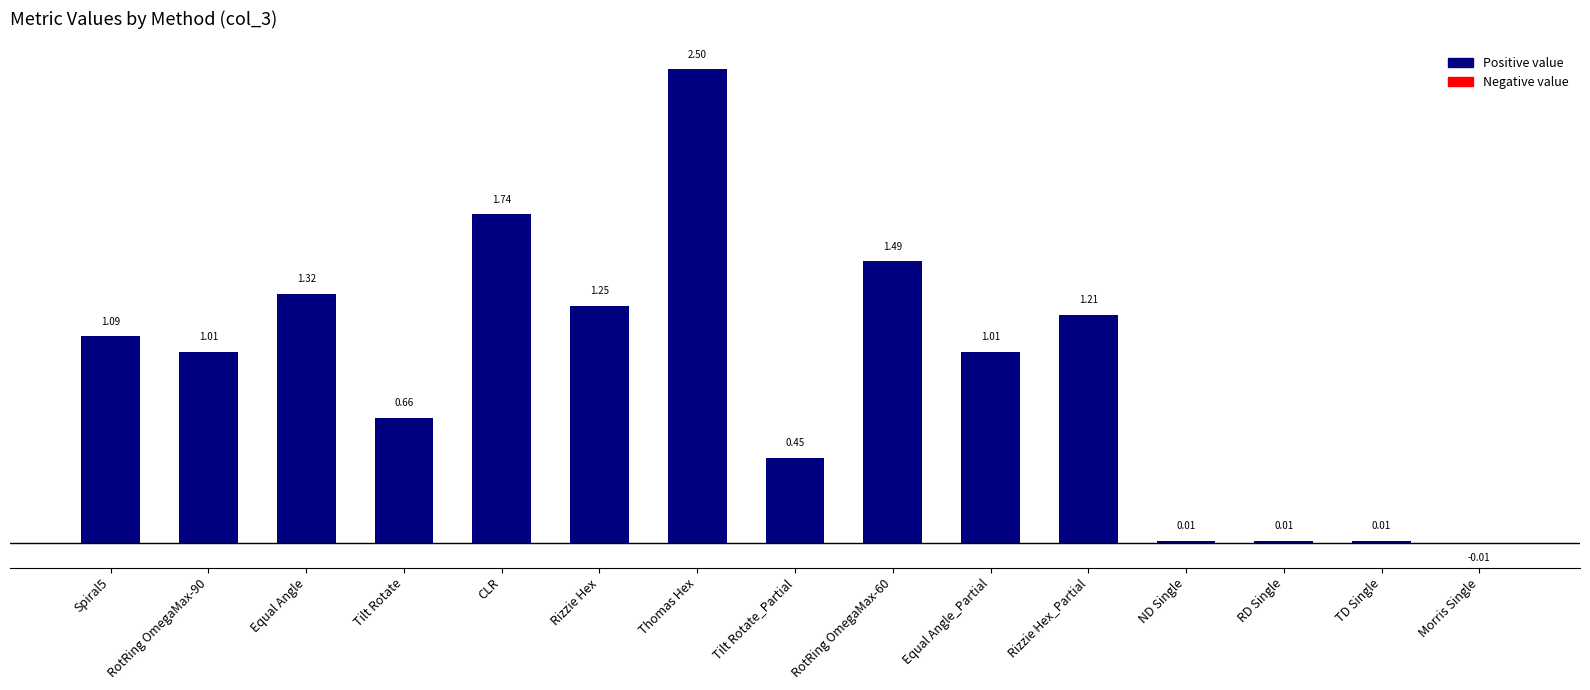

At which category does the chart reach its peak across all series?

Thomas Hex